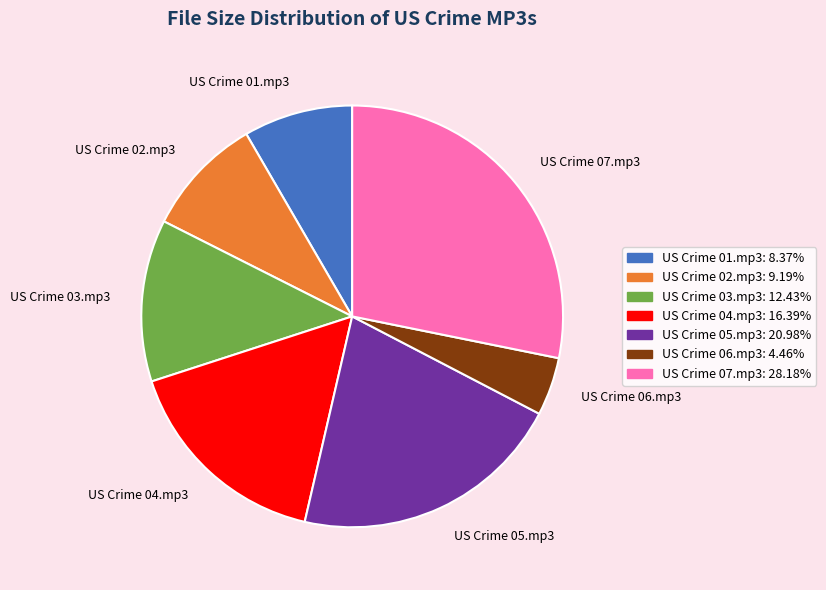

How many segments does this pie chart have?

7